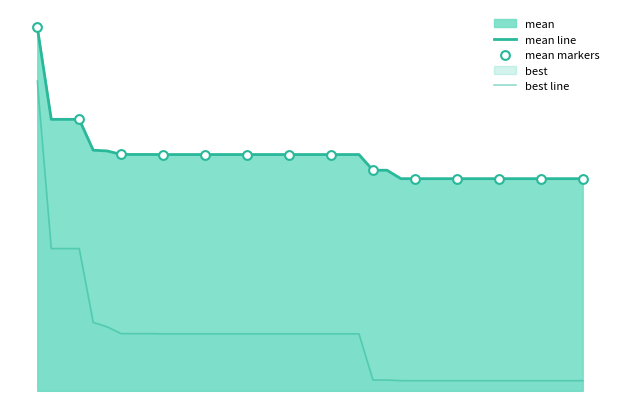

Which series contains the highest Y value?

mean